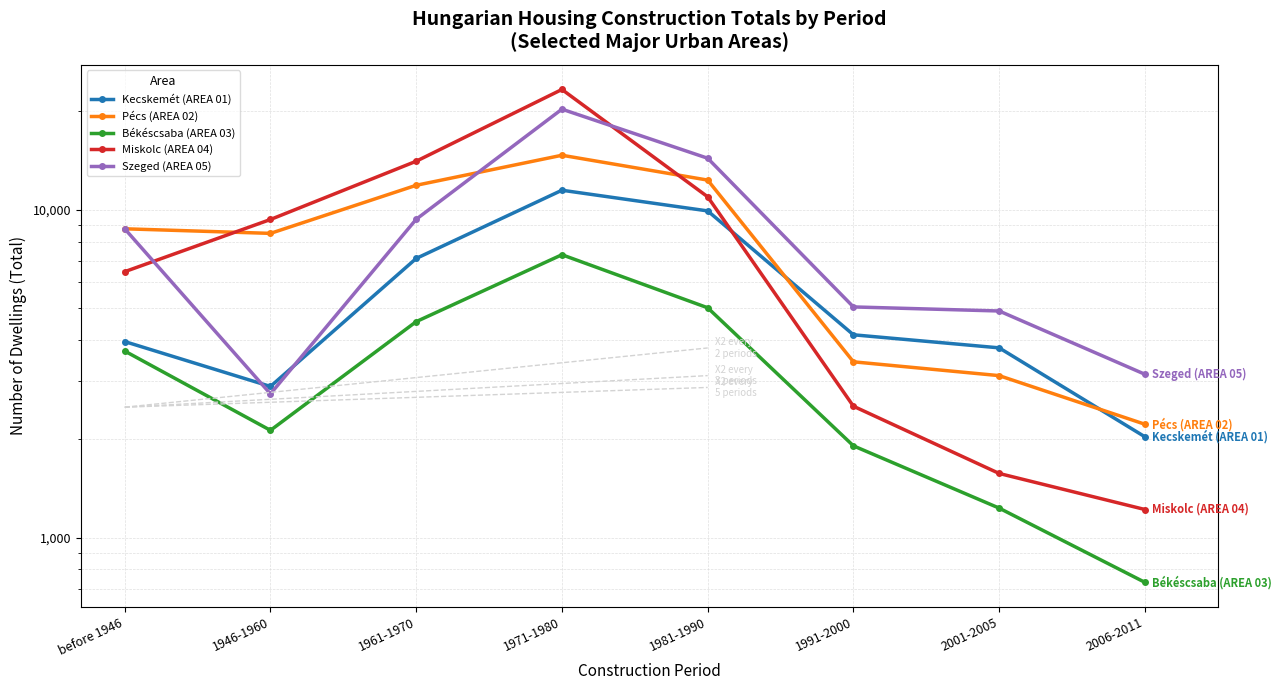

At which category is the sum across all series the highest?

1971-1980